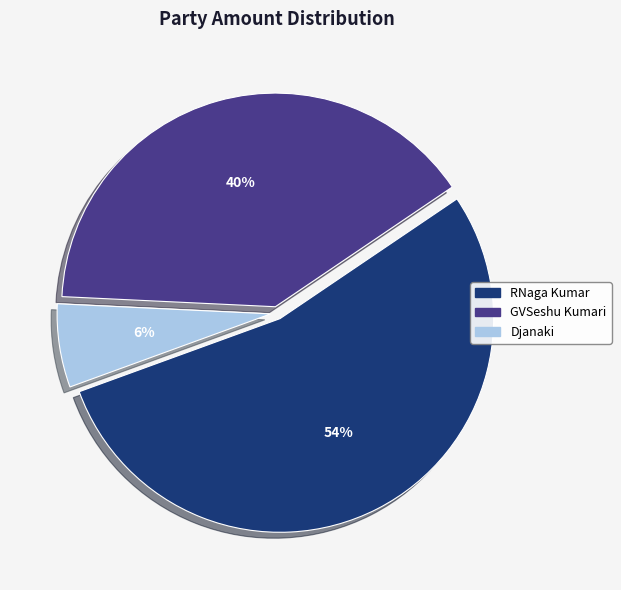

To the nearest percent, what is the combined percentage of Djanaki and GVSeshu Kumari?

46%